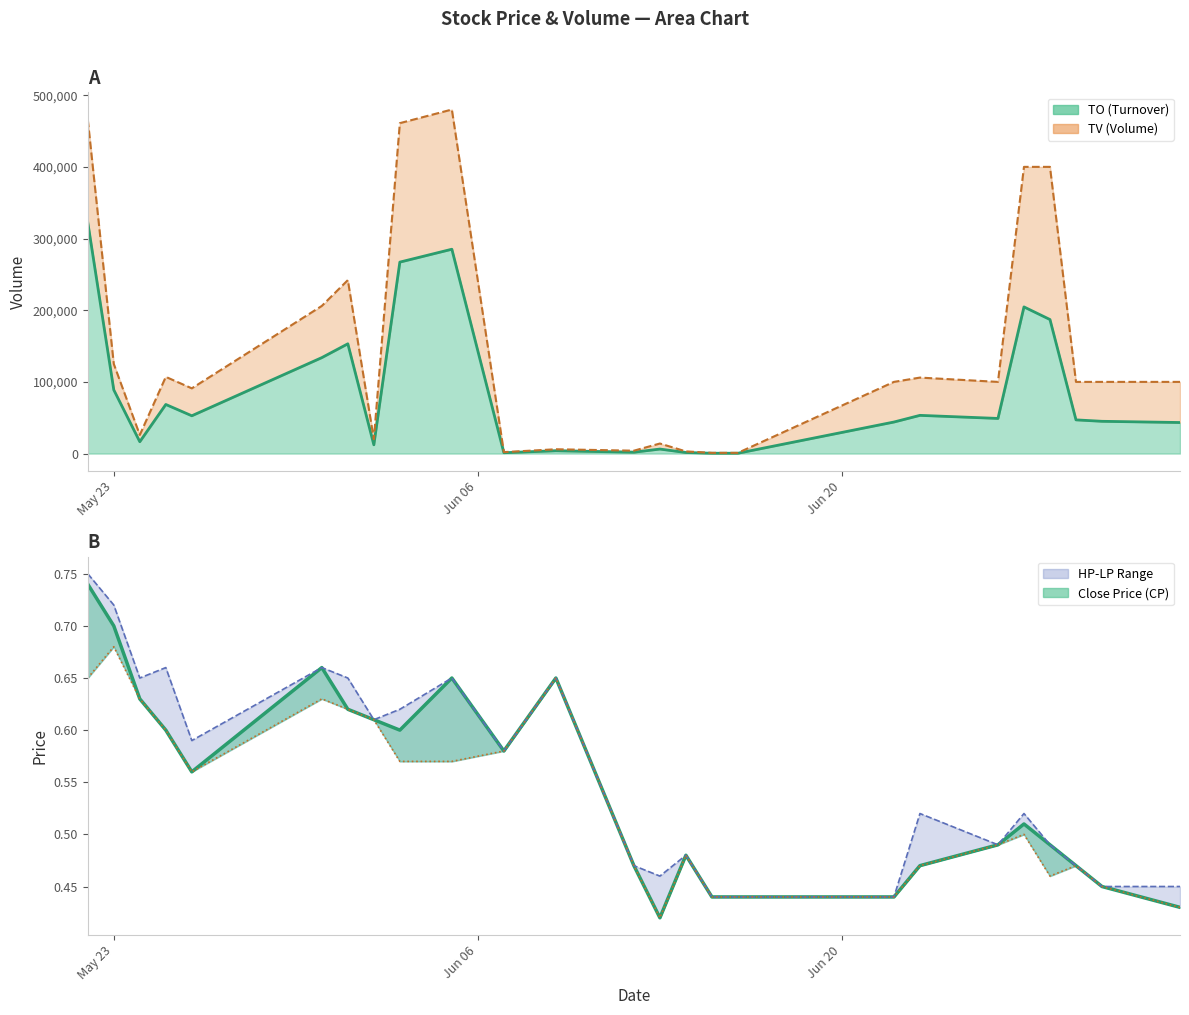

What is the average value of the CP series?

0.5